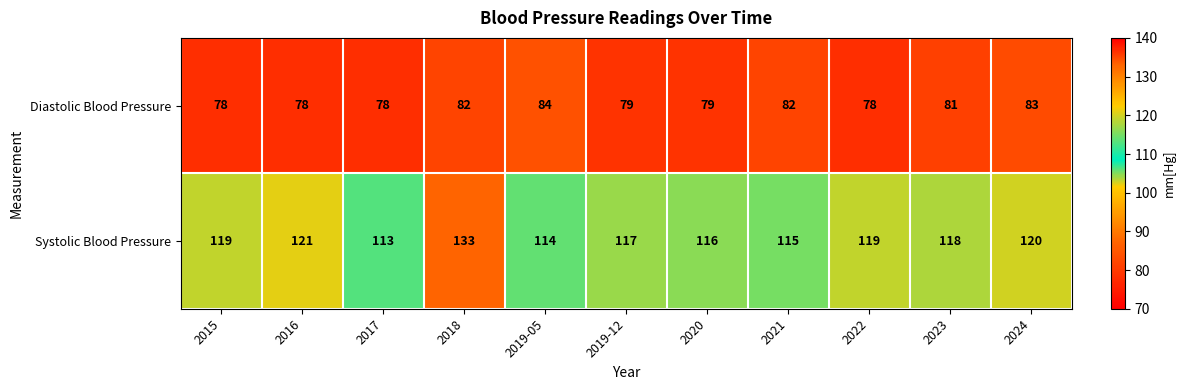

Reading left to right, list all the values displayed in this chart.

Diastolic Blood Pressure: 2015=78	2016=78	2017=78	2018=82	2019-05=84	2019-12=79	2020=79	2021=82	2022=78	2023=81	2024=83
Systolic Blood Pressure: 2015=119	2016=121	2017=113	2018=133	2019-05=114	2019-12=117	2020=116	2021=115	2022=119	2023=118	2024=120